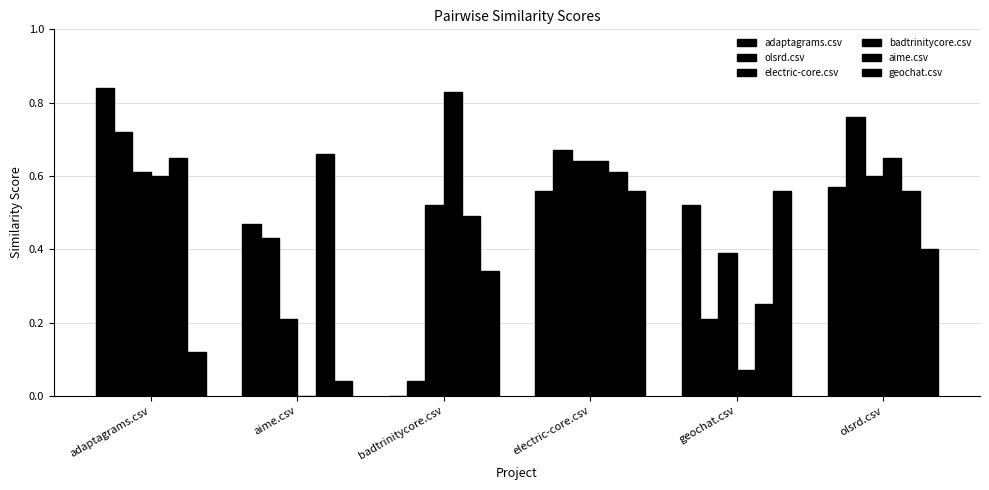

At which category does the chart reach its peak across all series?

adaptagrams.csv